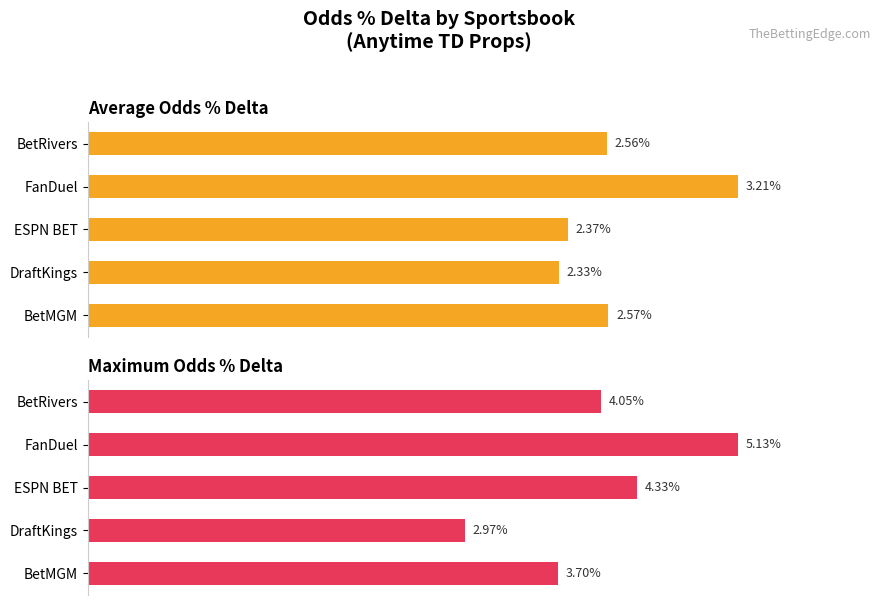

Which series has the largest total across all categories?

Maximum Odds % Delta